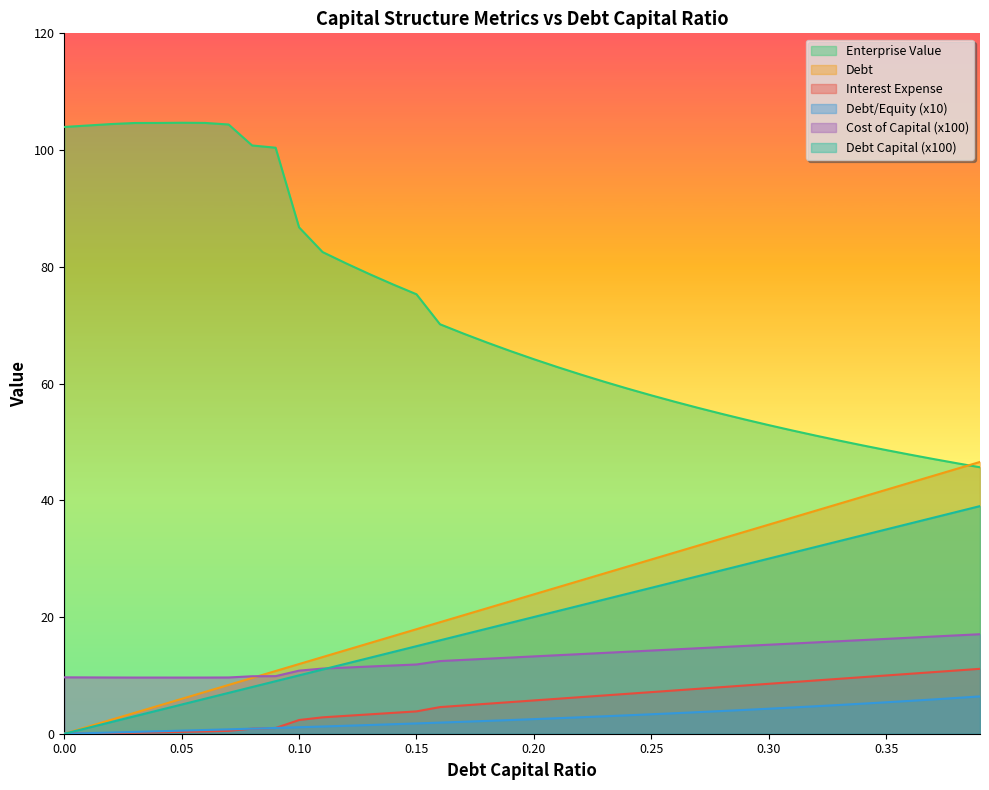

Rank the series at 0.38 from lowest to highest value.

debt_equity, interest_expense, cost_capital, debt, debt_capital, enterprise_value